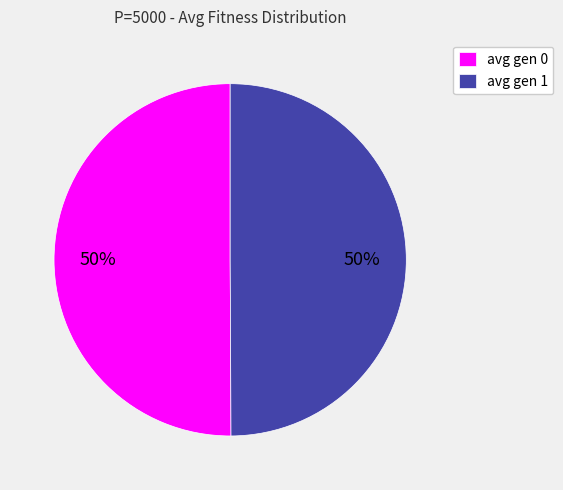

Do avg gen 1 and avg gen 0 together represent more than half of the pie?

Yes